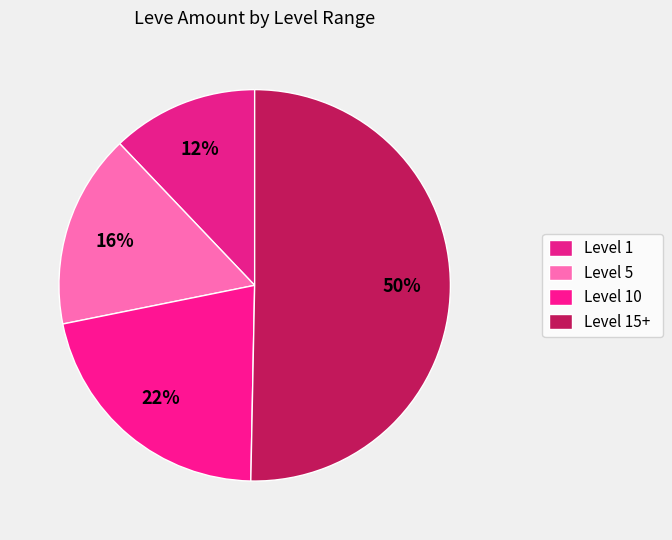

How many slices are in this pie chart?

4